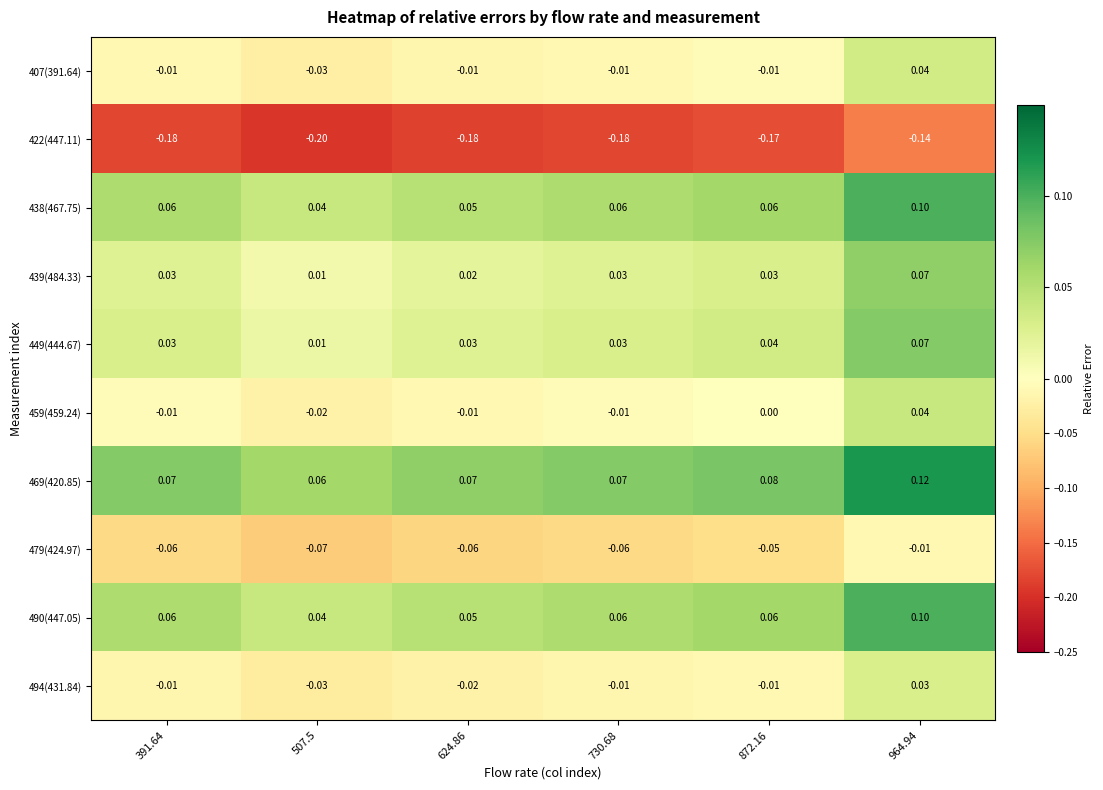

Is the value of 469(420.85) at 730.68 greater than the value of 479(424.97) at 624.86?

Yes